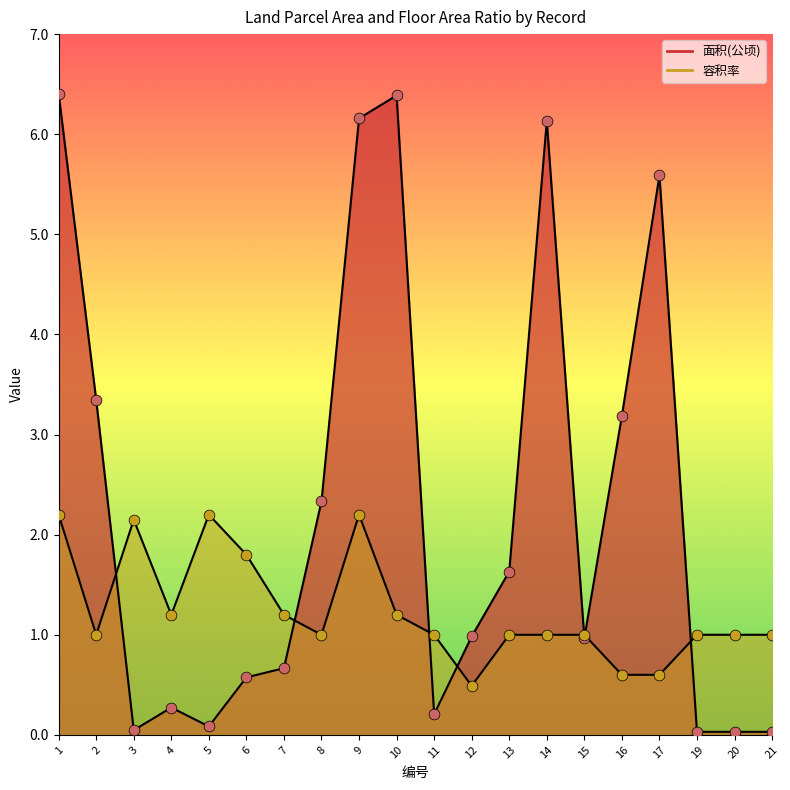

What are all the series names shown in the legend?

面积(公顷), 容积率